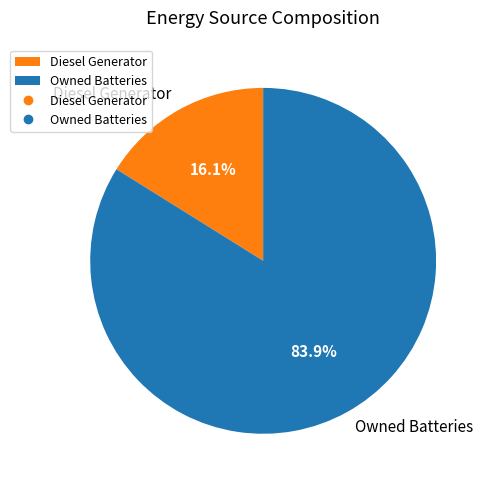

Which category has the biggest portion of the pie?

Owned Batteries